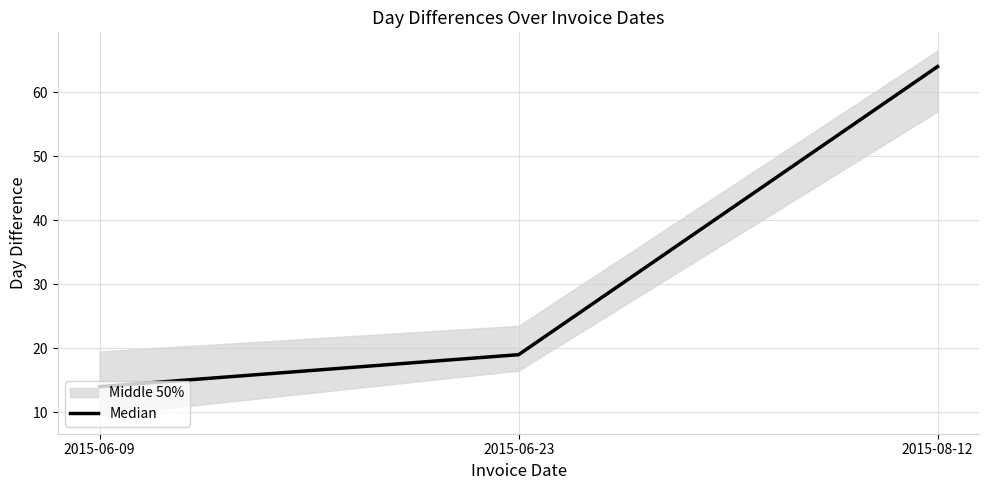

Reading left to right, list all the values displayed in this chart.

14	19	64